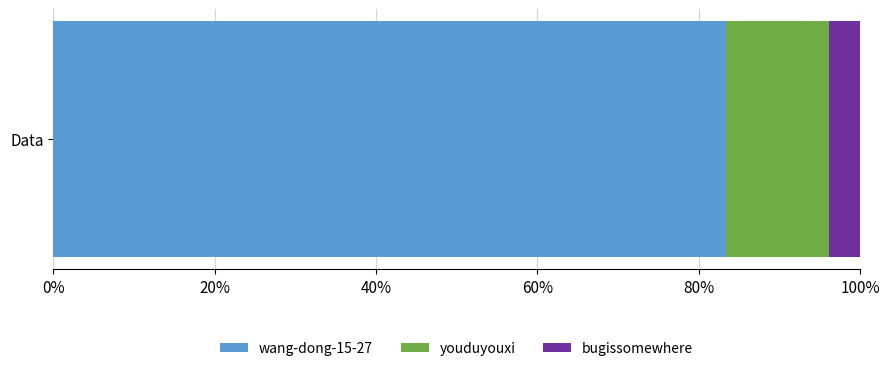

What are all the series names shown in the legend?

wang-dong-15-27, youduyouxi, bugissomewhere